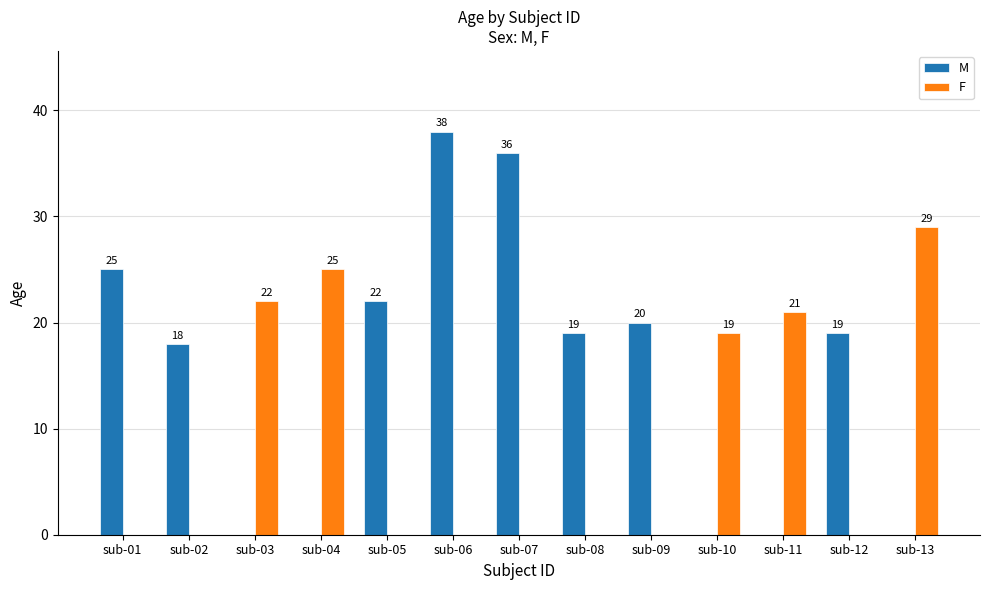

At which label does the data first exceed 22?

sub-01